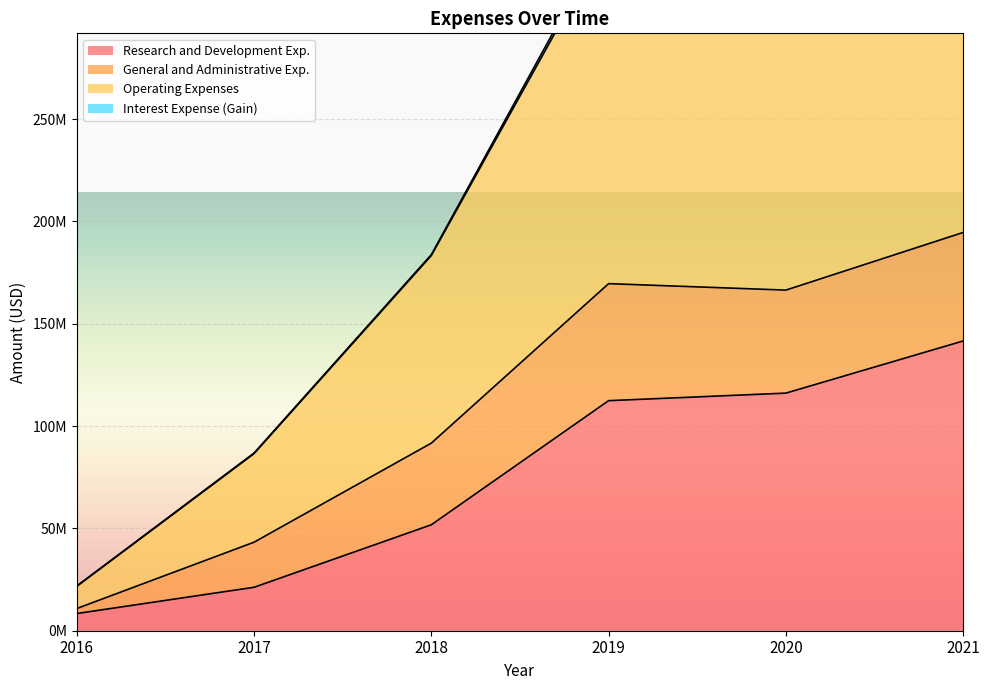

What is the value of the Operating Expenses point at the 3rd from the left?

91663000